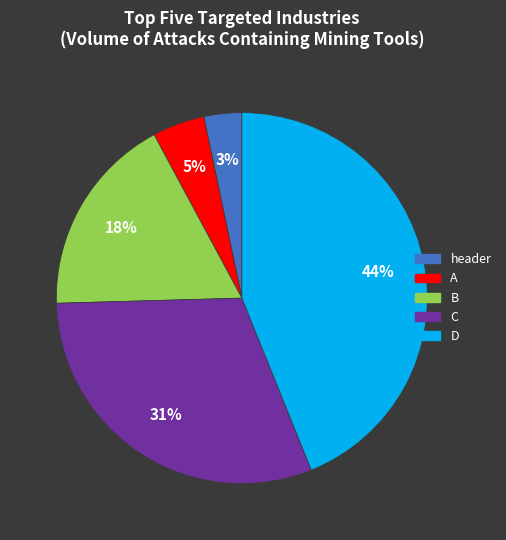

Which has a higher value, B or D?

D